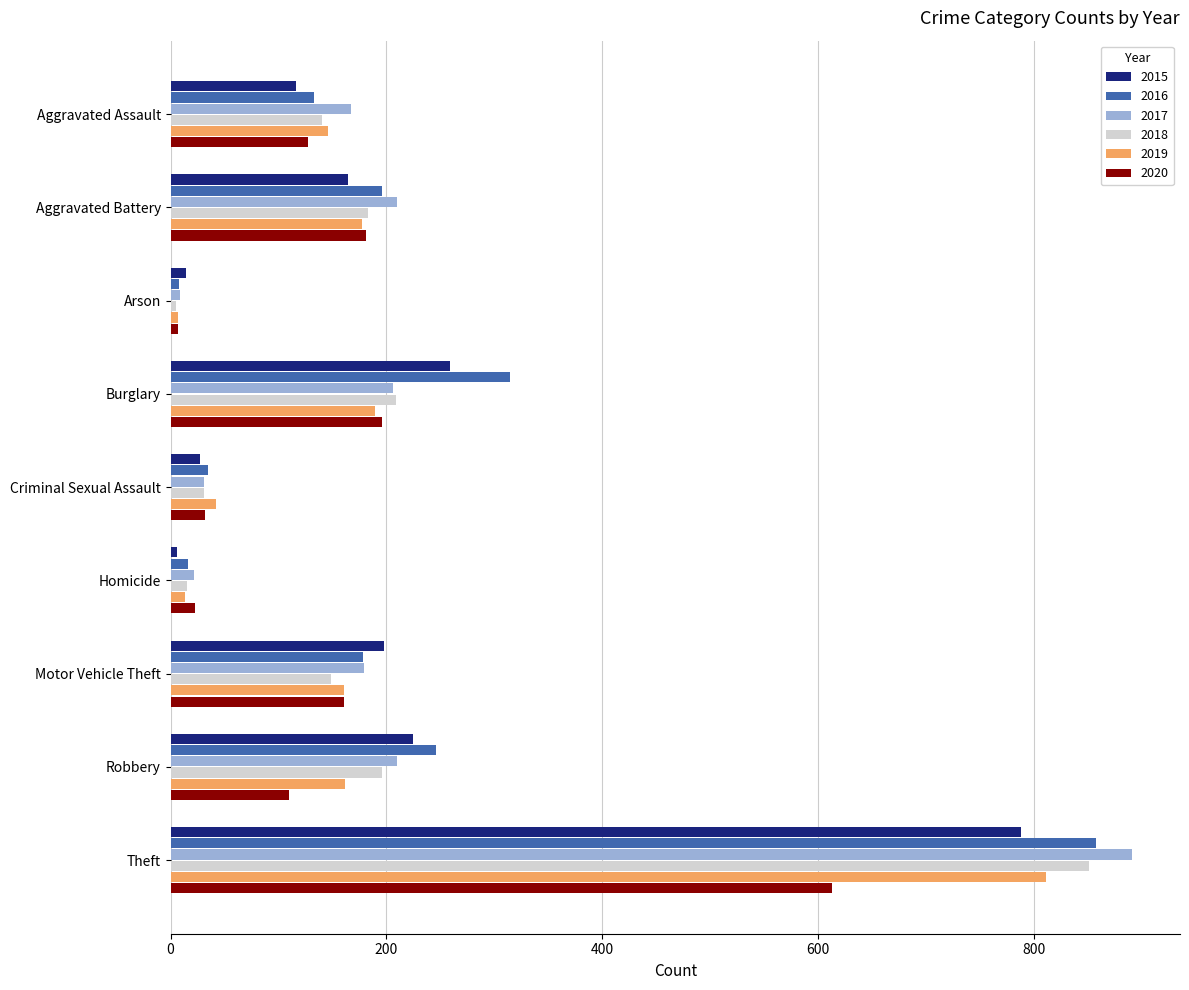

What is the difference between the highest and lowest values at Motor Vehicle Theft?

49